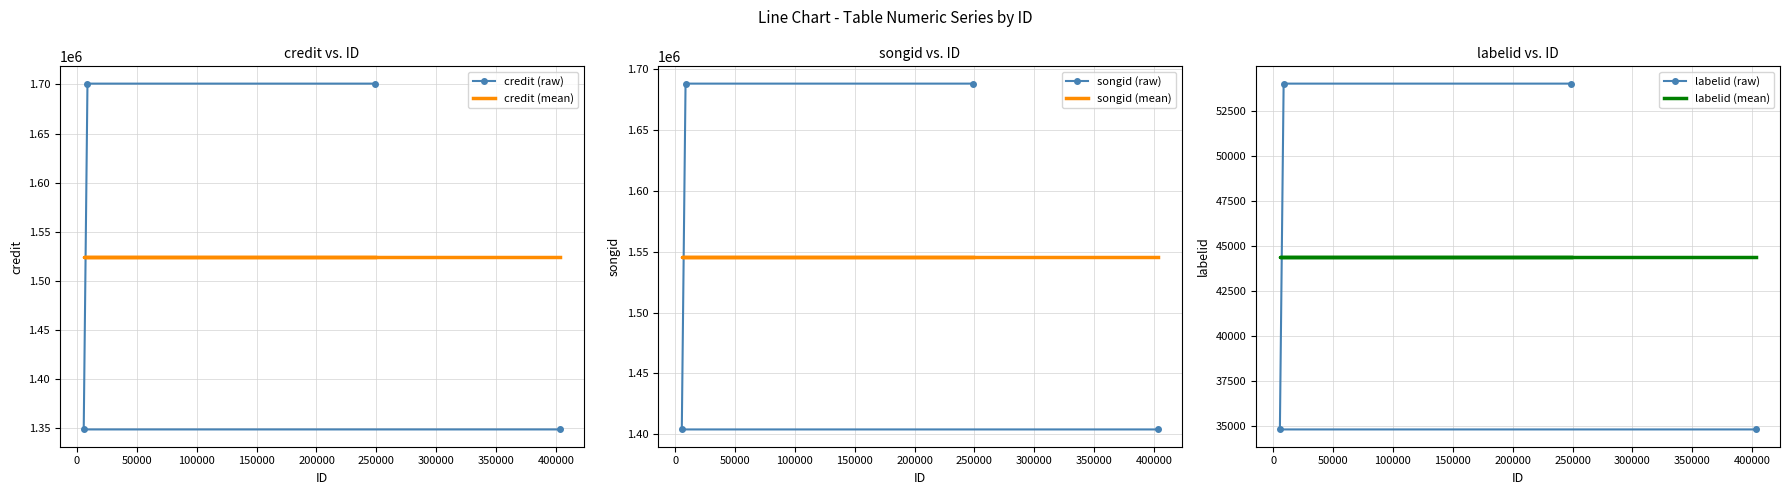

Is this an area chart (filled region under the line)?

No